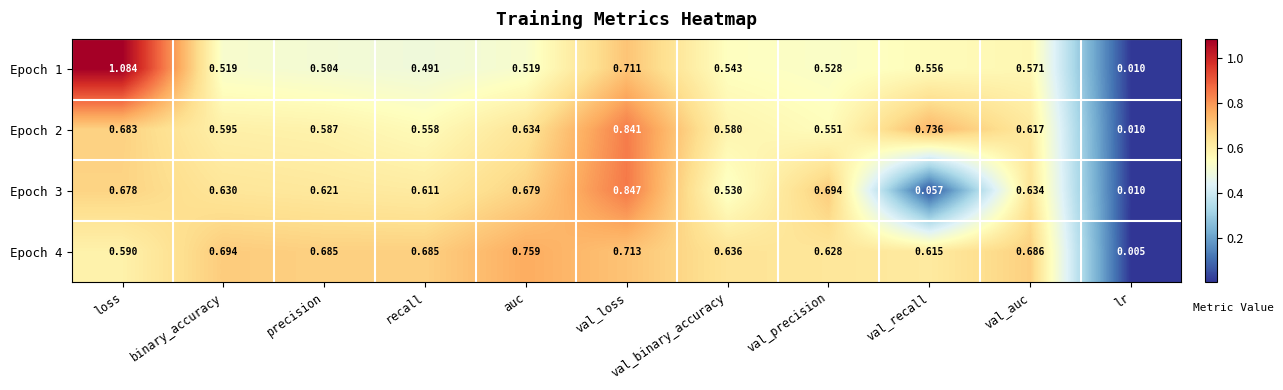

At which category does the chart reach its peak across all series?

loss